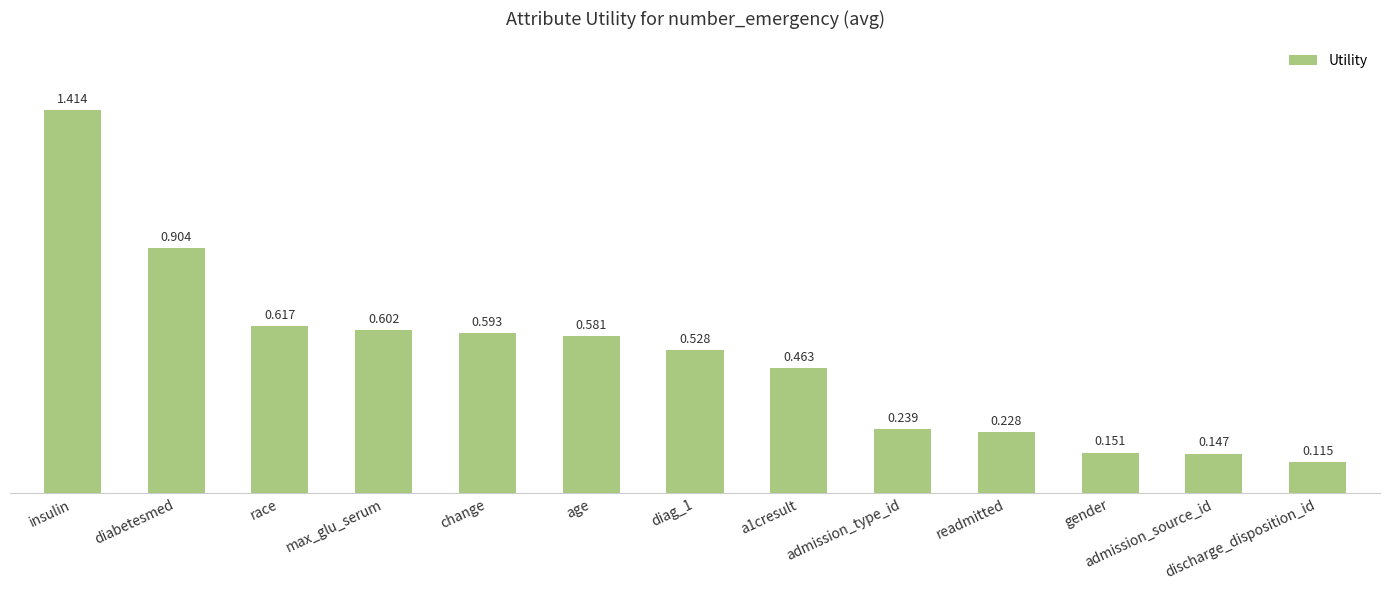

List the labels in order of value, smallest first.

discharge_disposition_id, admission_source_id, gender, readmitted, admission_type_id, a1cresult, diag_1, age, change, max_glu_serum, race, diabetesmed, insulin